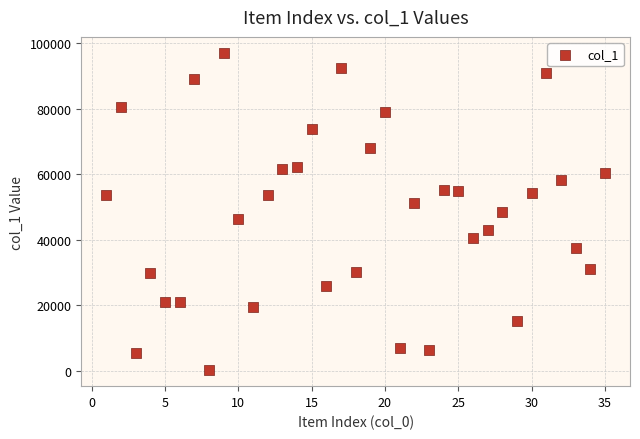

How many data points are displayed?

35